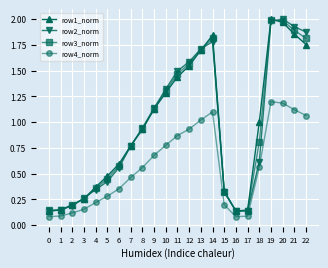

Does the chart have visible grid lines?

Yes